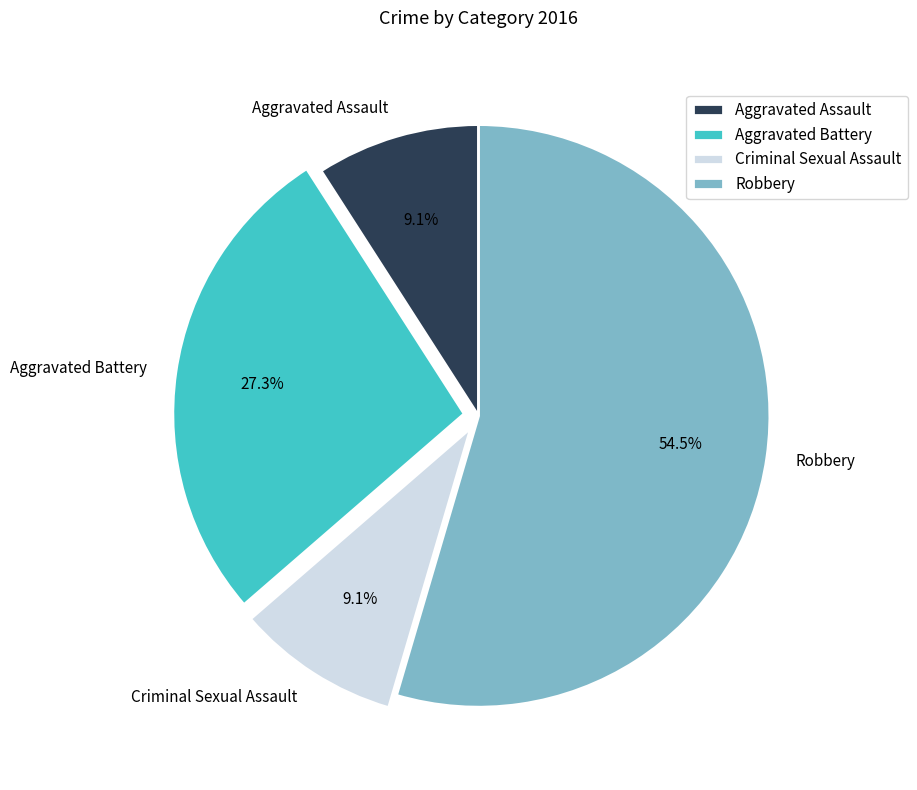

Is Robbery the majority of the pie?

Yes